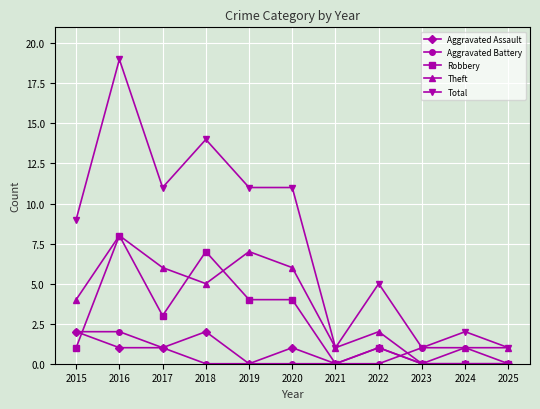

How many series are shown in this chart?

5